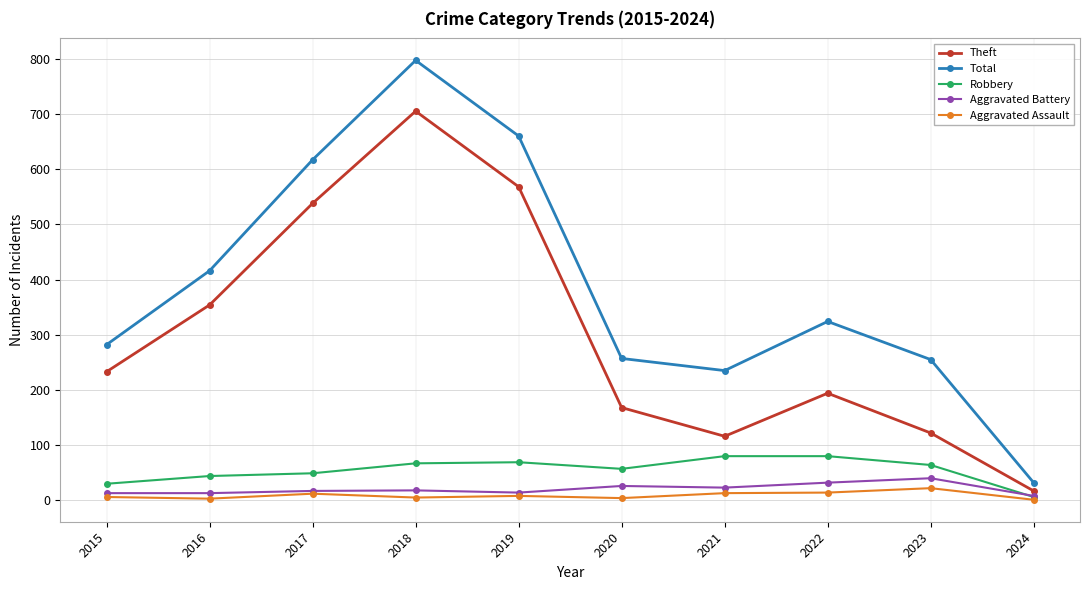

Which series has the widest spread of values?

Total